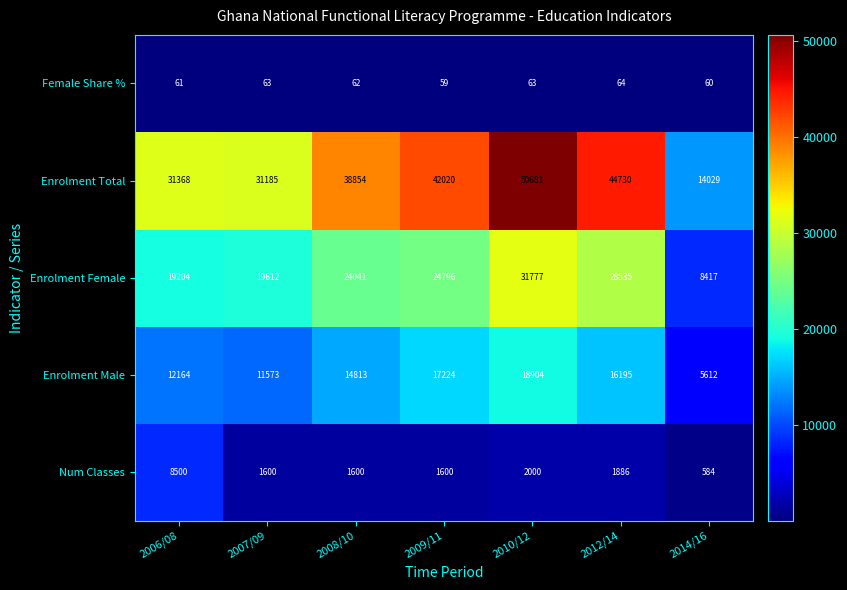

The value of Enrolment Female at 2012/14 is 28535. True or false?

True